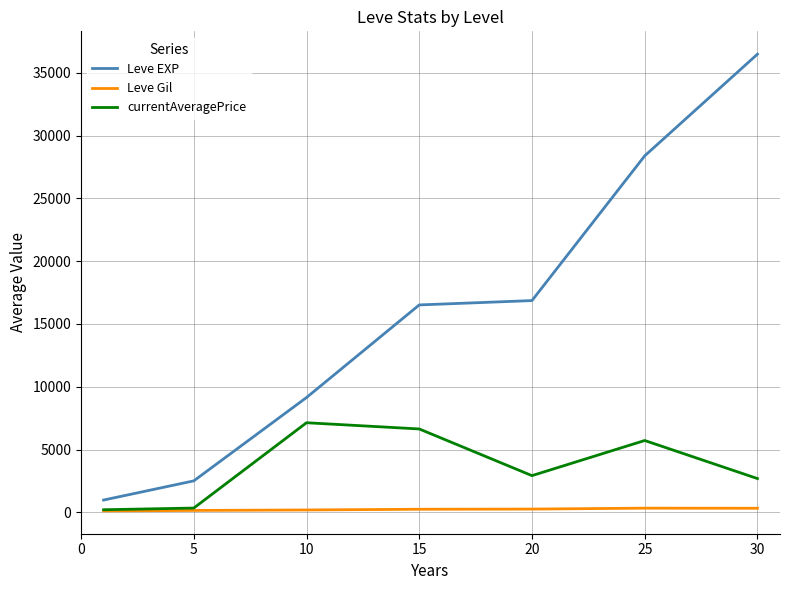

What is the maximum value shown in the chart?

36492.5